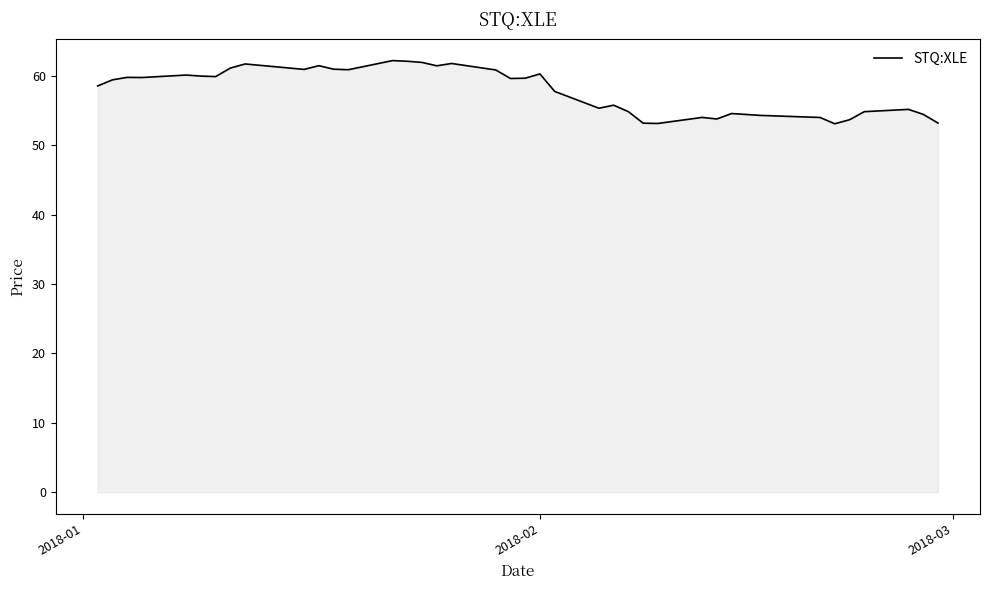

Does the chart display data point markers on the line(s)?

No